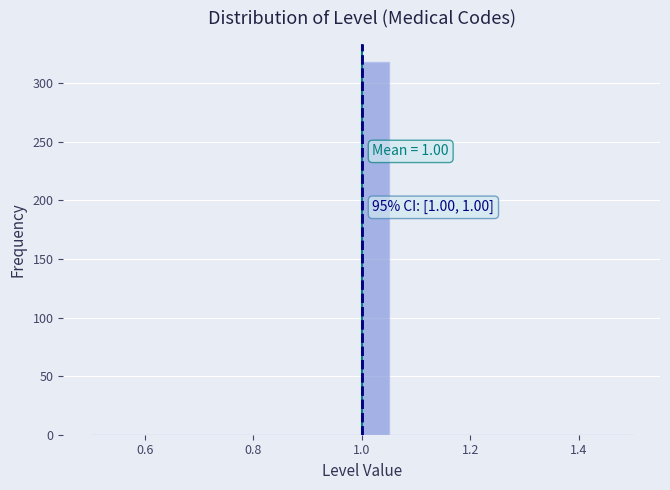

Read against the x-axis, roughly where is the centre of the tallest bar?

1.02